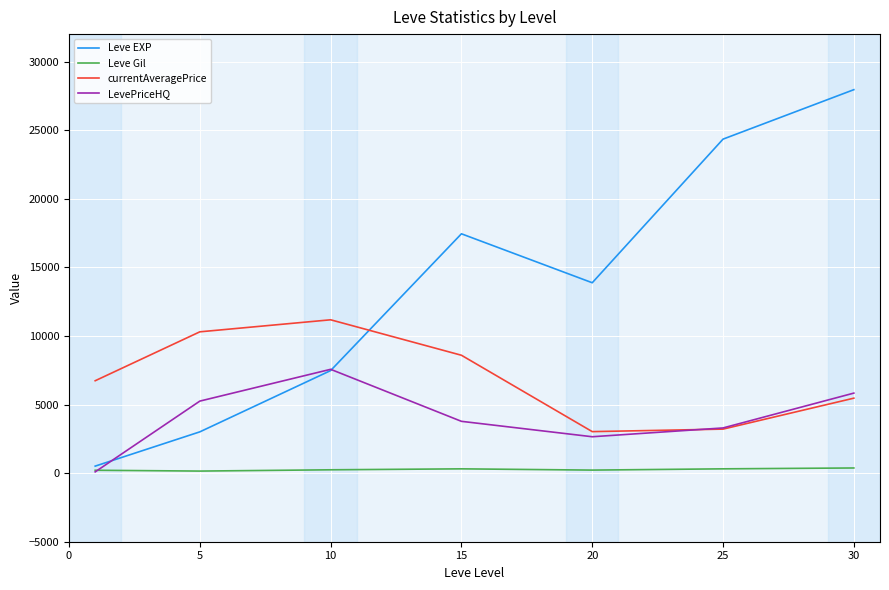

Which series has the largest total across all categories?

Leve EXP